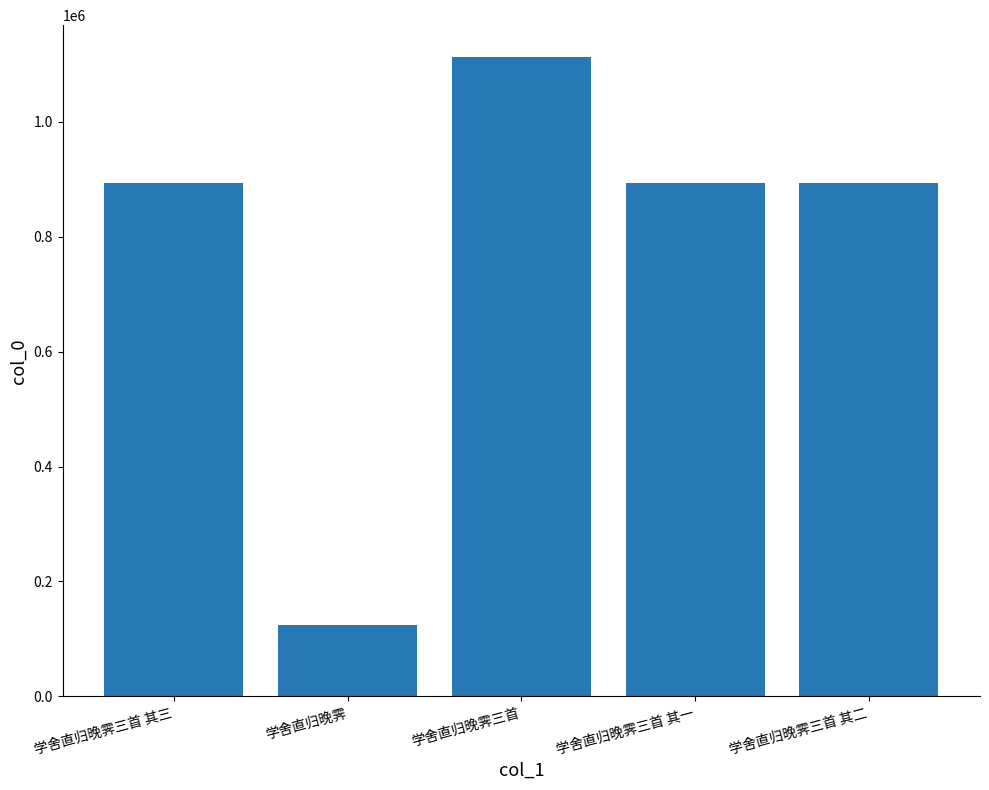

What is the difference between the values at 学舍直归晚霁三首 其一 and 学舍直归晚霁三首?

219599